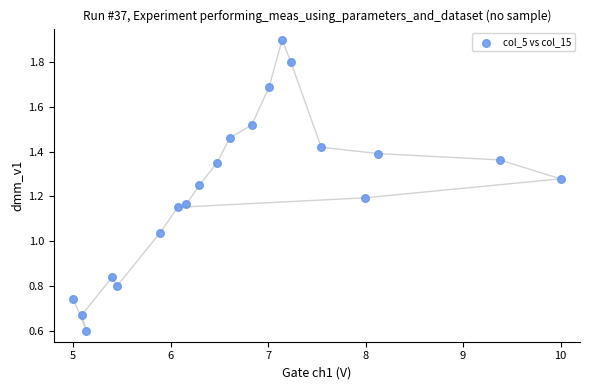

Count the number of points in this scatter plot.

20